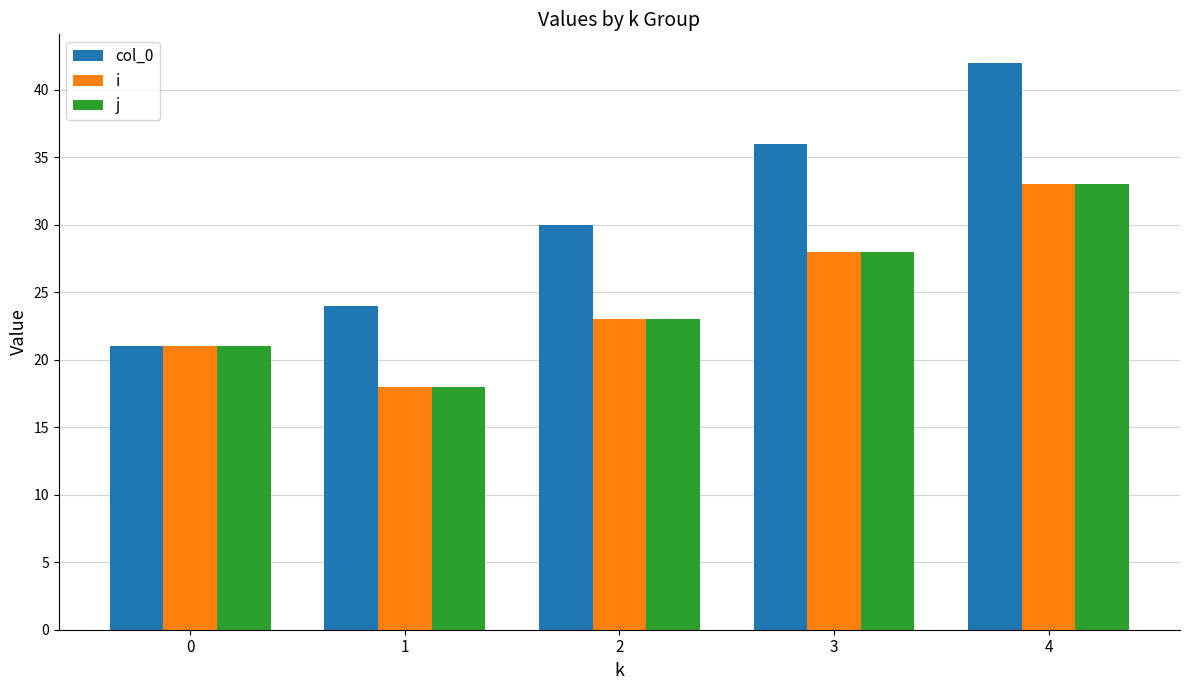

How many values in the i series are below 23?

2